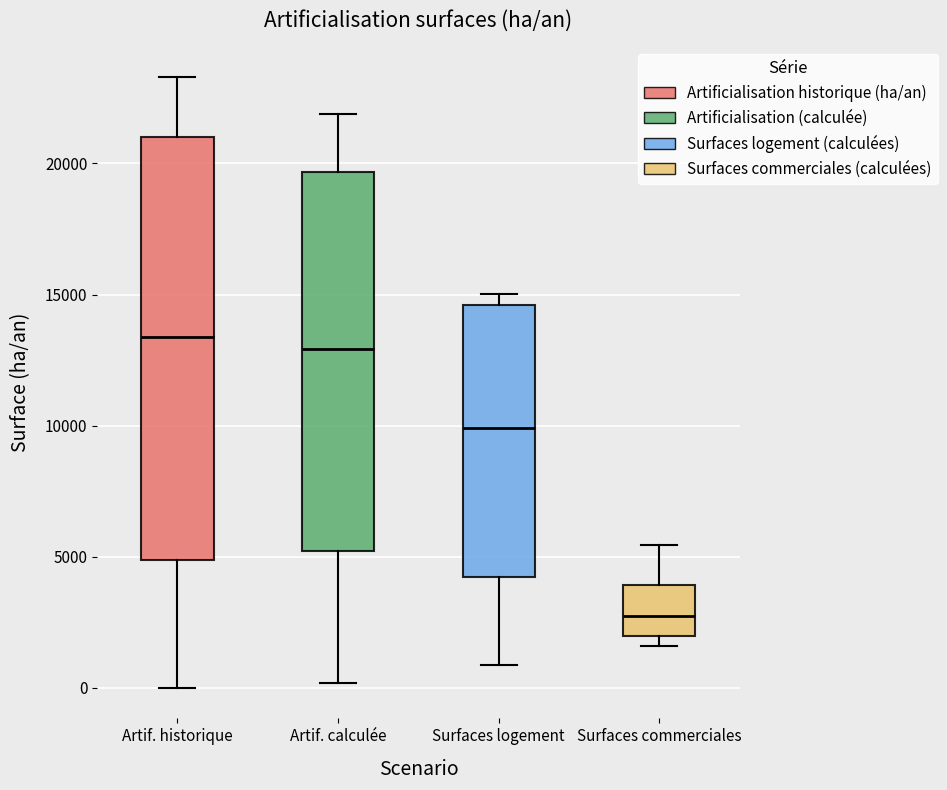

Comparing the boxes themselves (not the whiskers), which one is the tallest?

Artif. historique